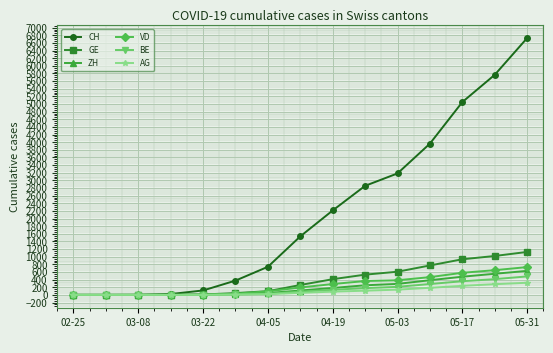

What is the maximum value for ZH?

629